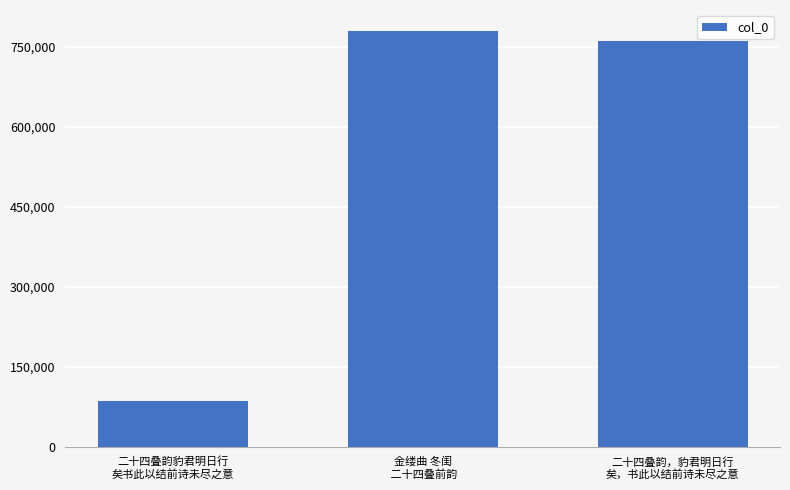

Which label corresponds to the largest value in the chart?

金缕曲 冬闺
 二十四叠前韵